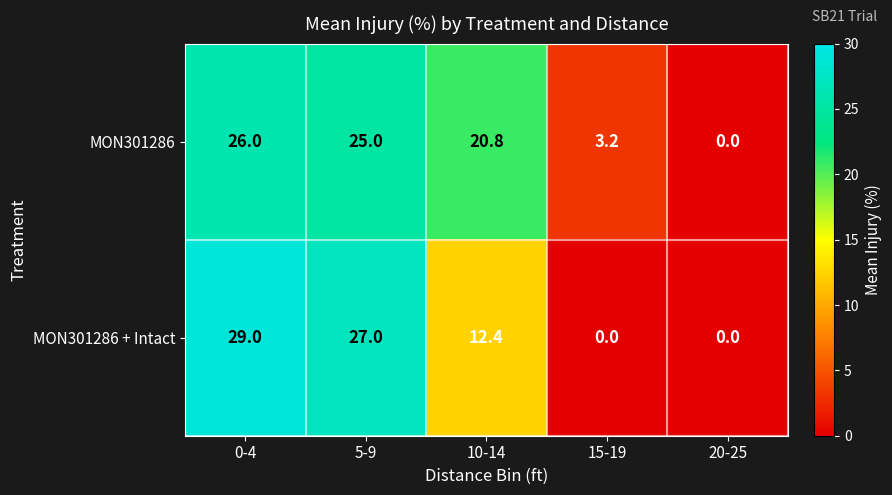

How many categories are shown in the chart?

5